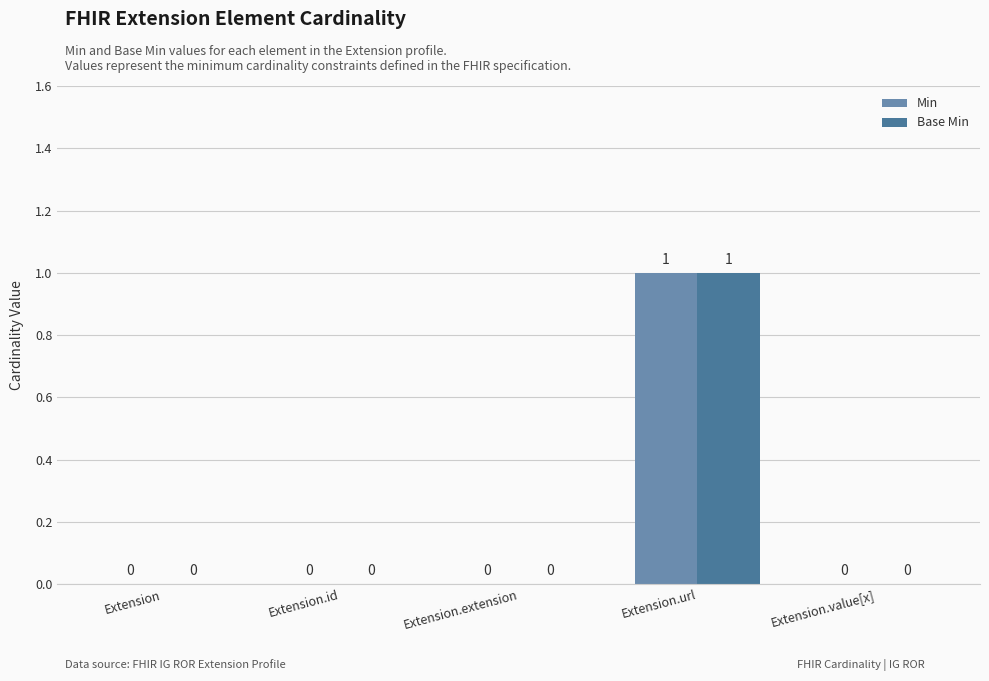

Is it true that Min equals 0 at Extension.id?

True